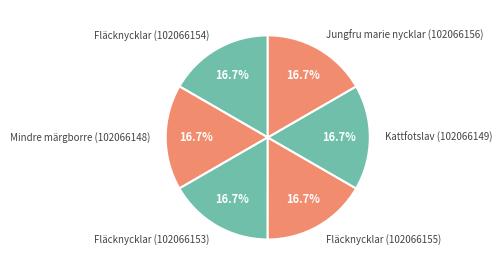

Combined, what portion of the pie is Fläcknycklar (102066154) and Kattfotslav (102066149)?

33.3%